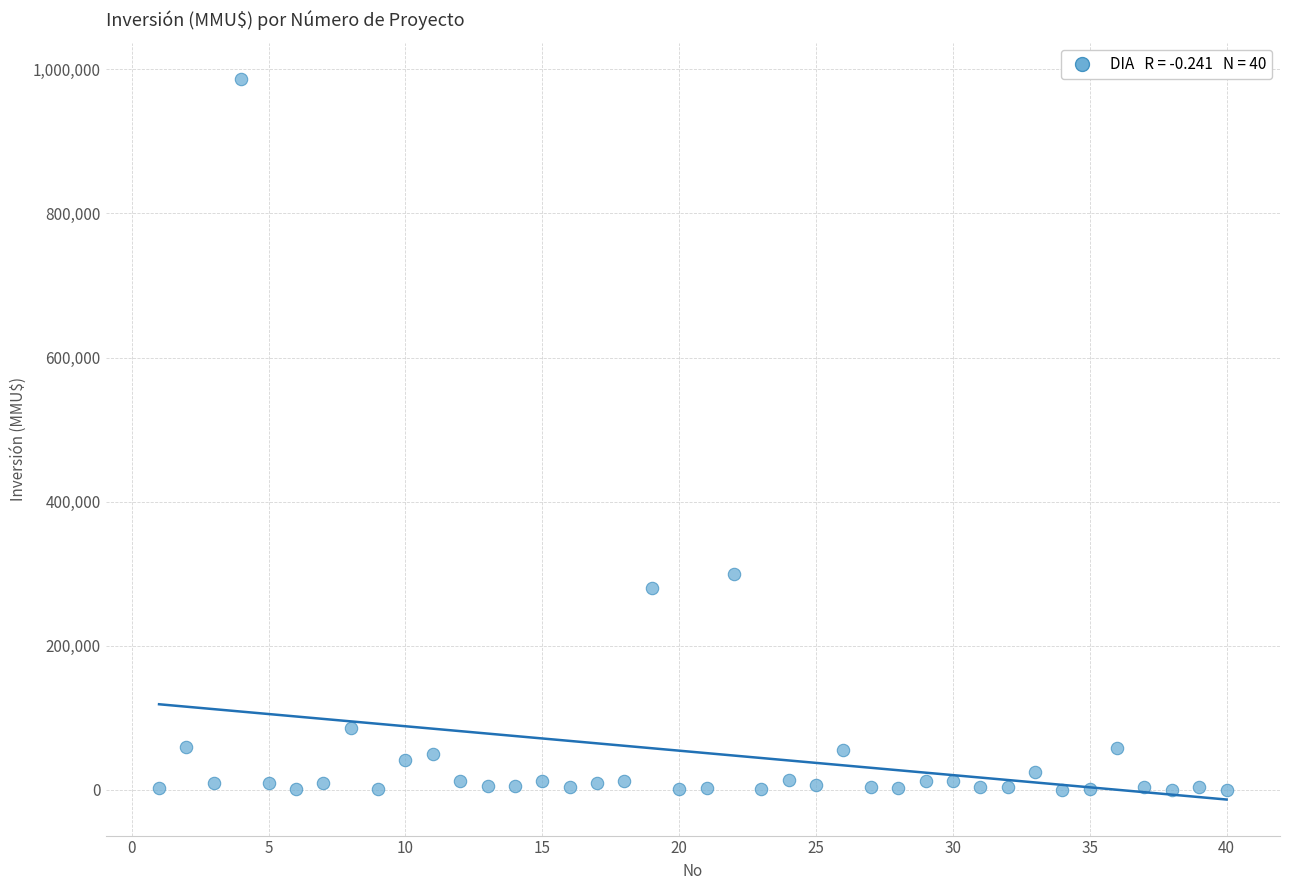

What is the range of Y values (max minus min)?

987000